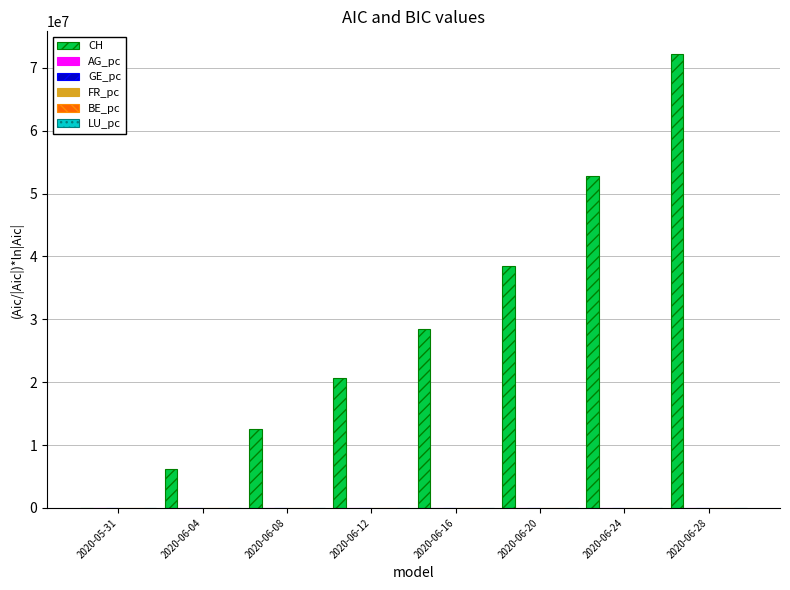

Which series changed the most between 2020-06-16 and 2020-06-20?

CH